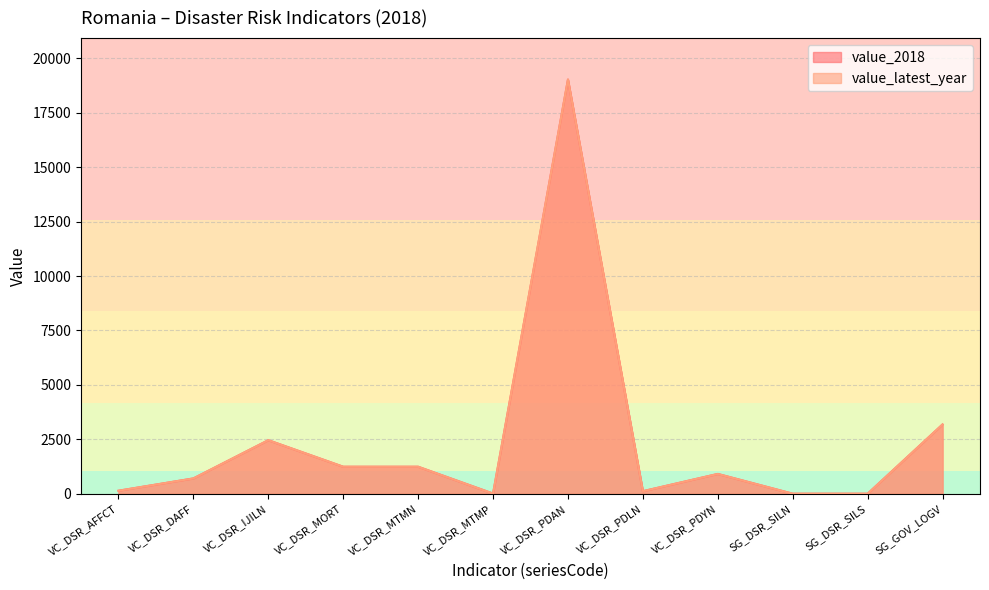

How many interior local peaks does the value_2018 series have?

3